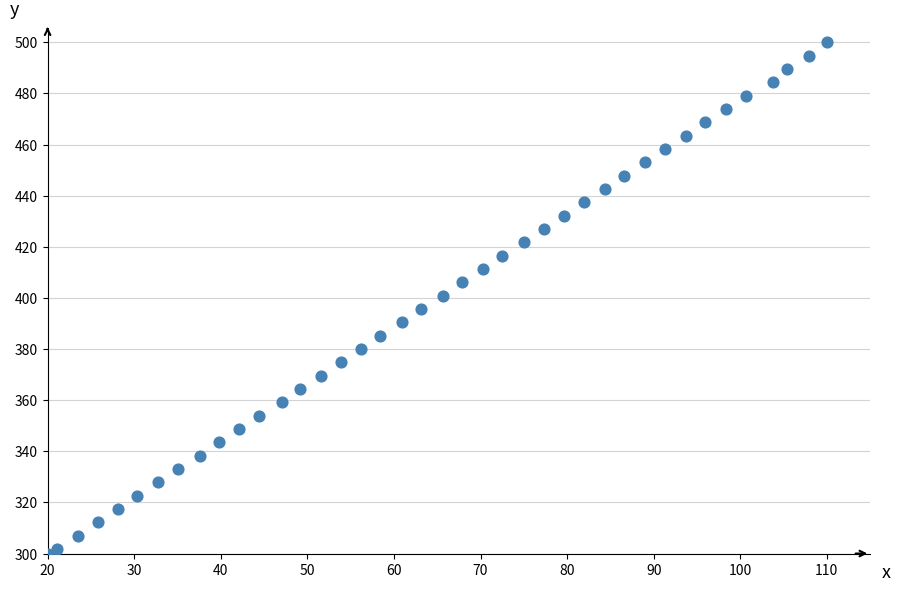

How many data points are displayed?

40